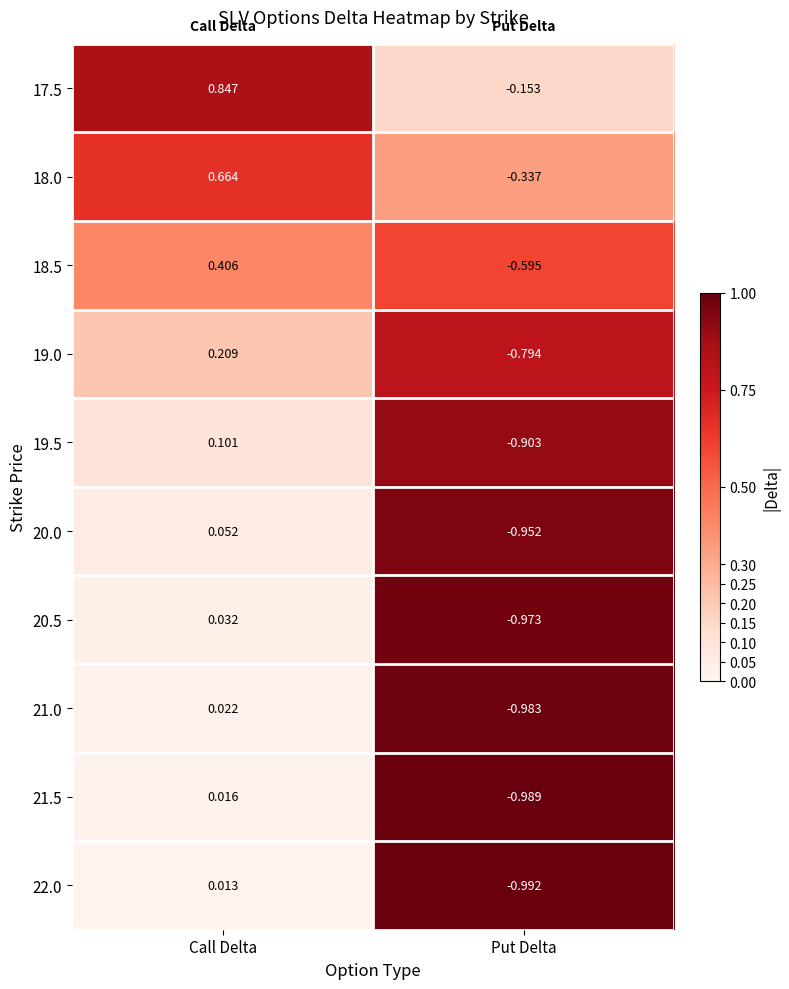

At which label does 18.5 first exceed 0?

Call Delta